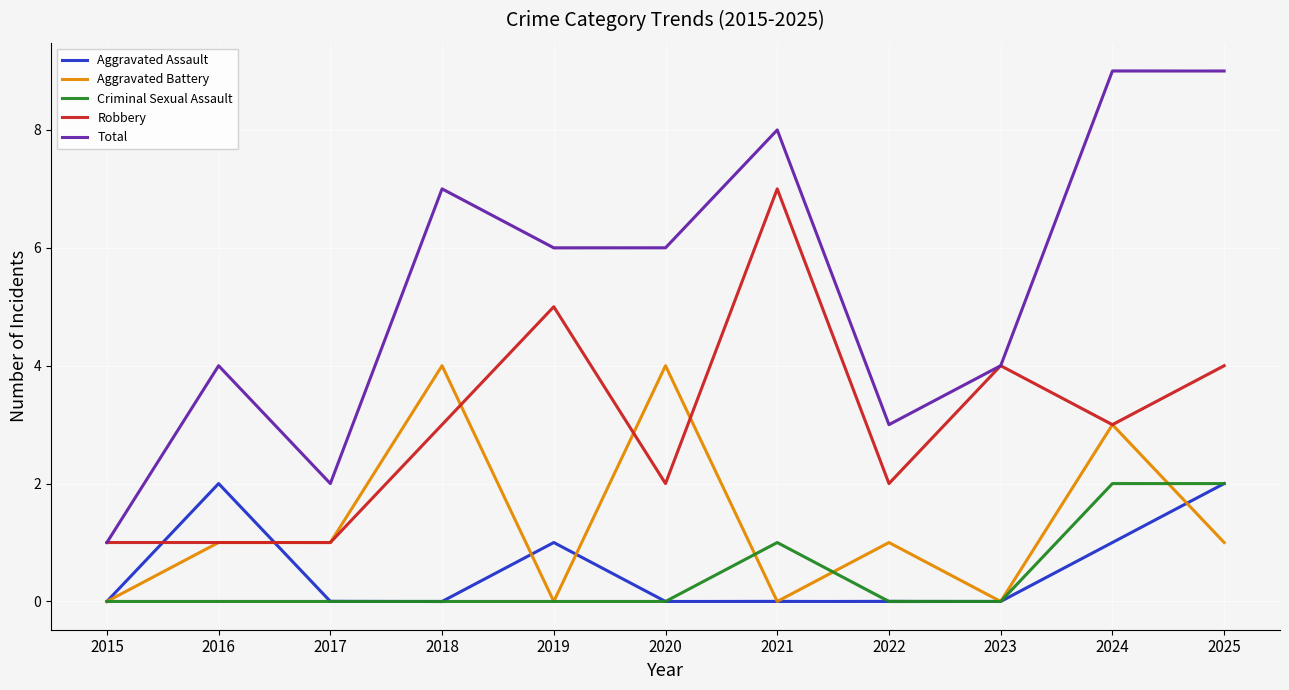

How many lines are shown in the chart?

5